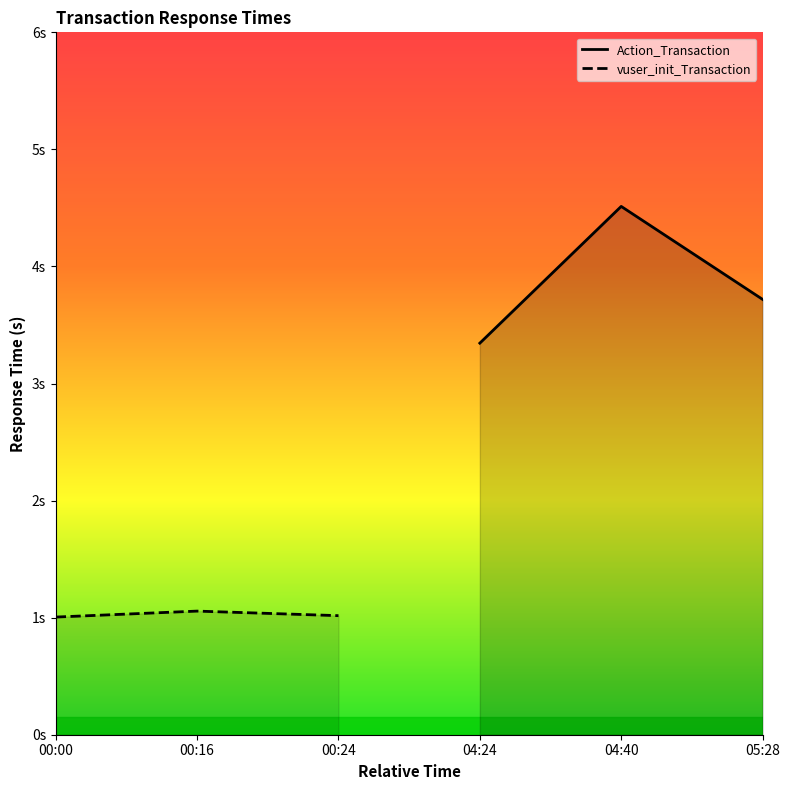

What is the value of the vuser_init_Transaction point at the 3rd from the left?

1.0